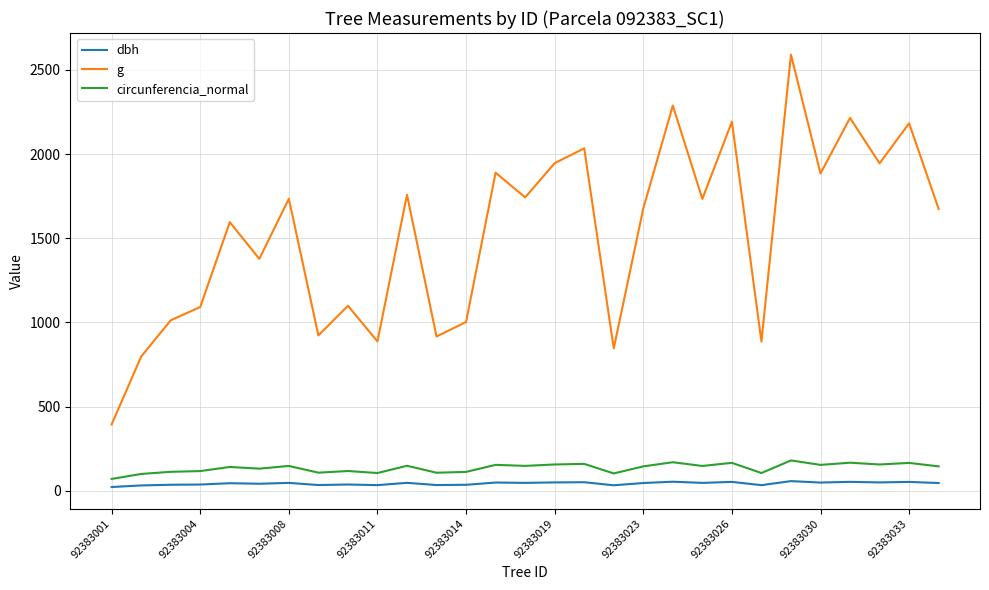

True or false: dbh and g intersect in this chart.

False